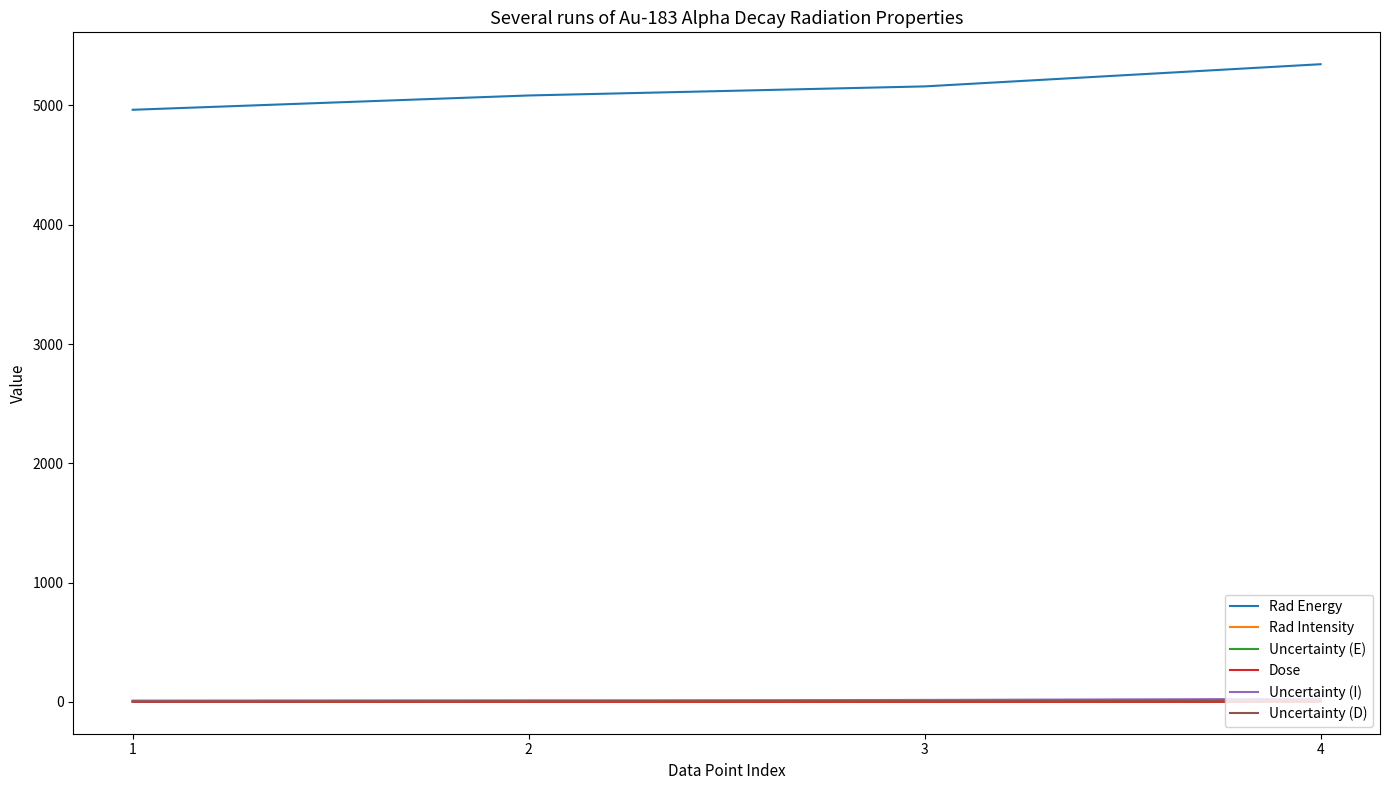

What is the greatest value displayed?

5346.0